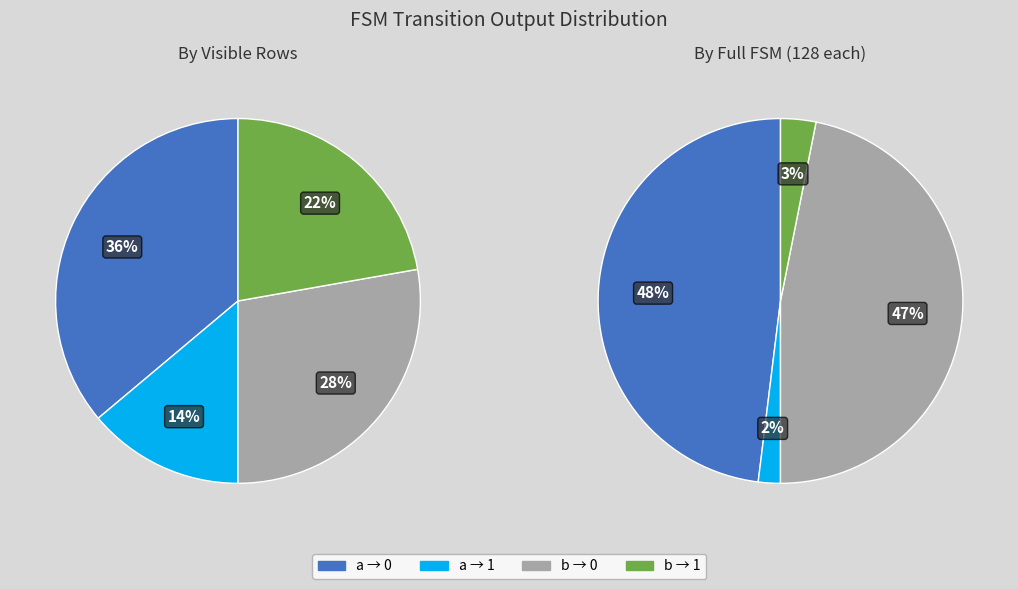

Is it true that output_symbol=1 (input=a) is 28% of the pie?

False